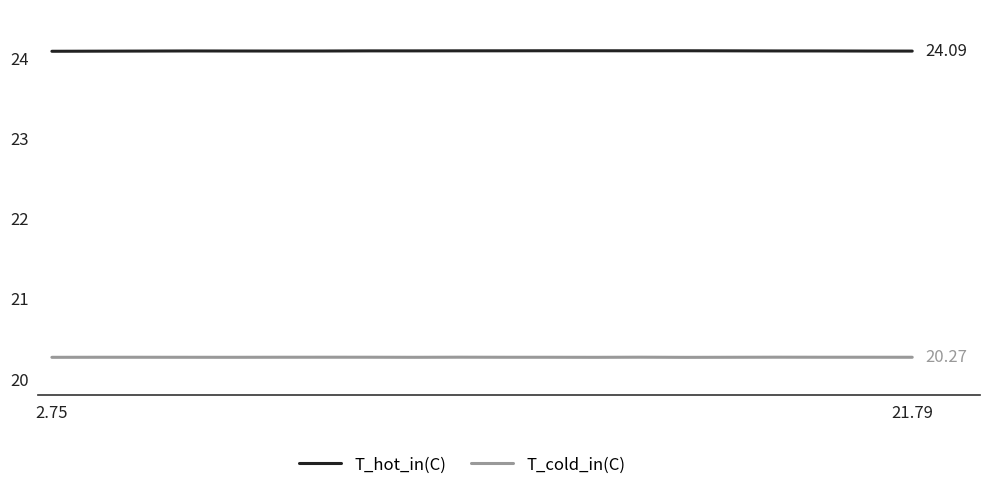

List the series in order of their overall mean, lowest first.

T_cold_in(C), T_hot_in(C)